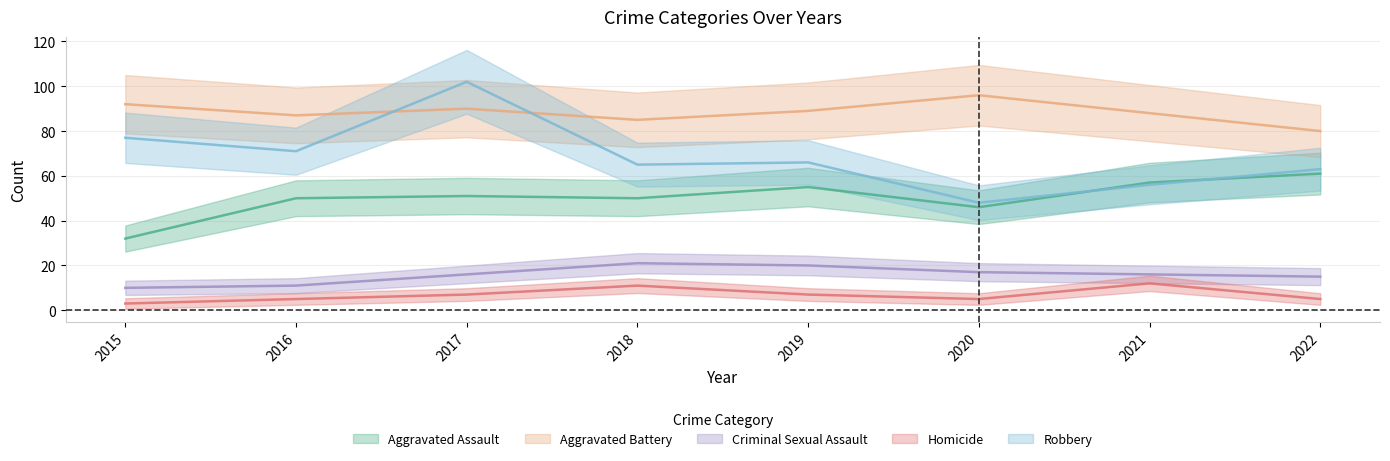

At which label does Aggravated Battery first exceed 89?

2015